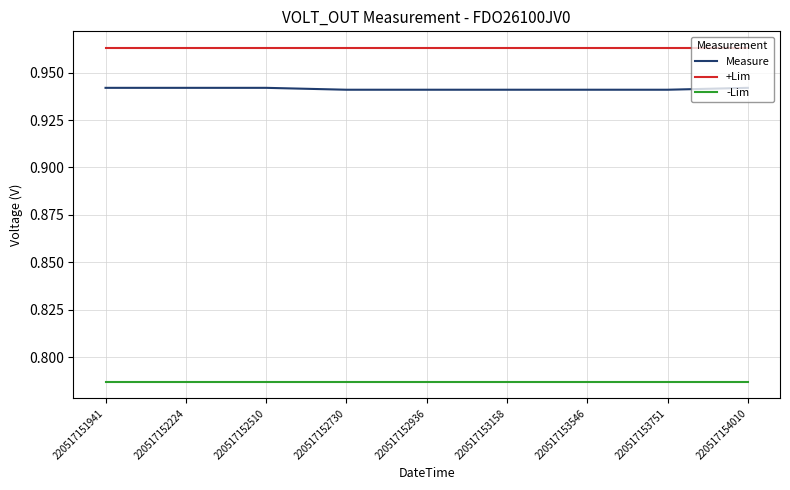

Which series has the largest range (max minus min)?

Measure